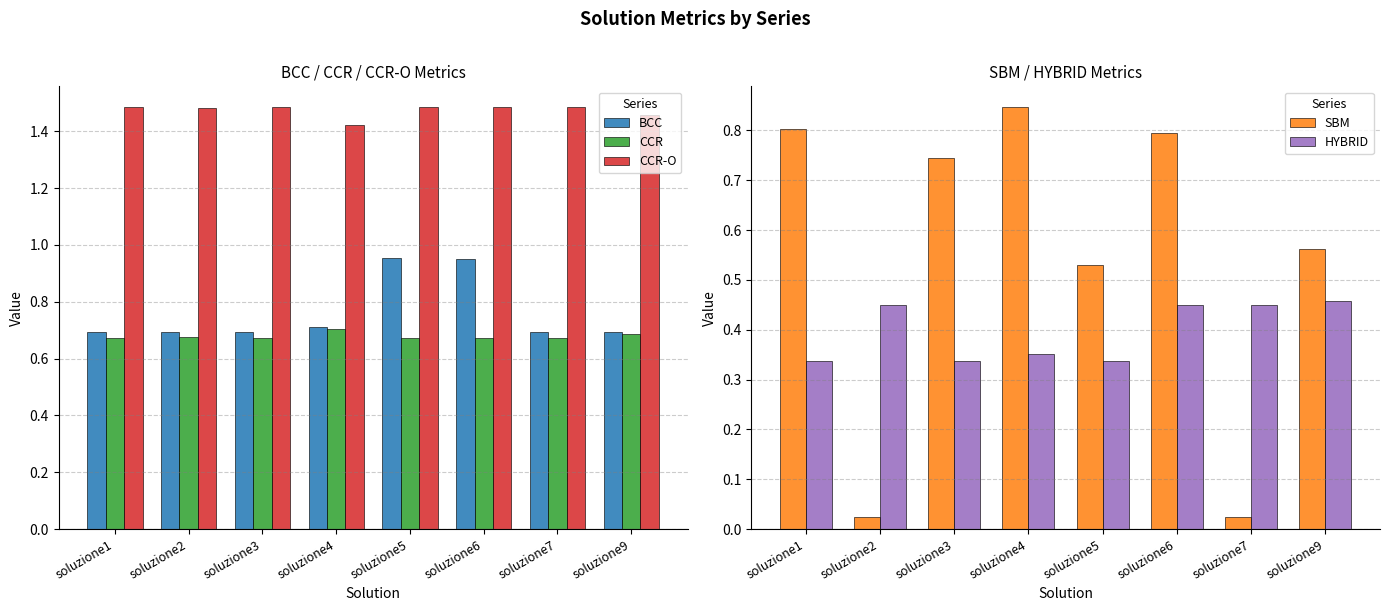

Between soluzione3 and soluzione9, which is larger?

soluzione9